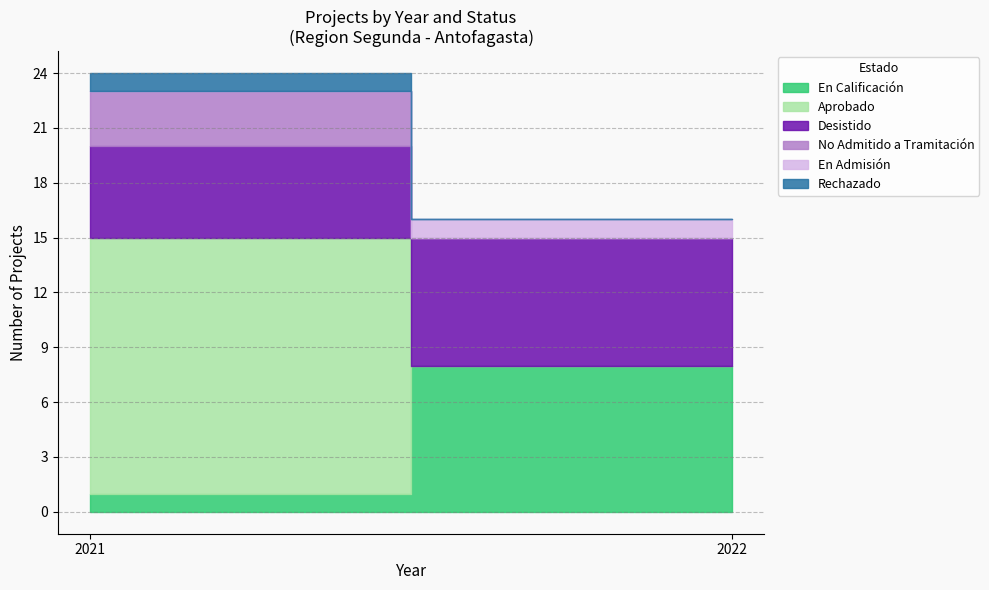

Between which two adjacent categories do No Admitido and En Admision first intersect?

2021 and 2022